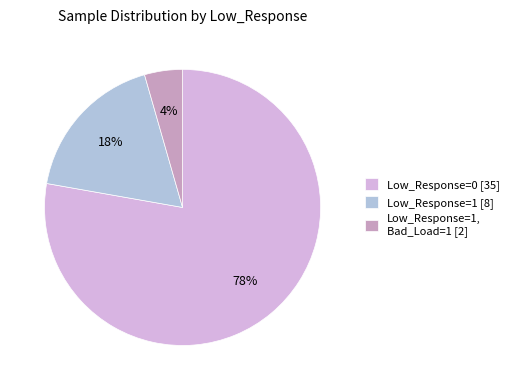

Do Low_Response=0 [35] and Low_Response=1, Bad_Load=1 [2] together represent more than half of the pie?

Yes